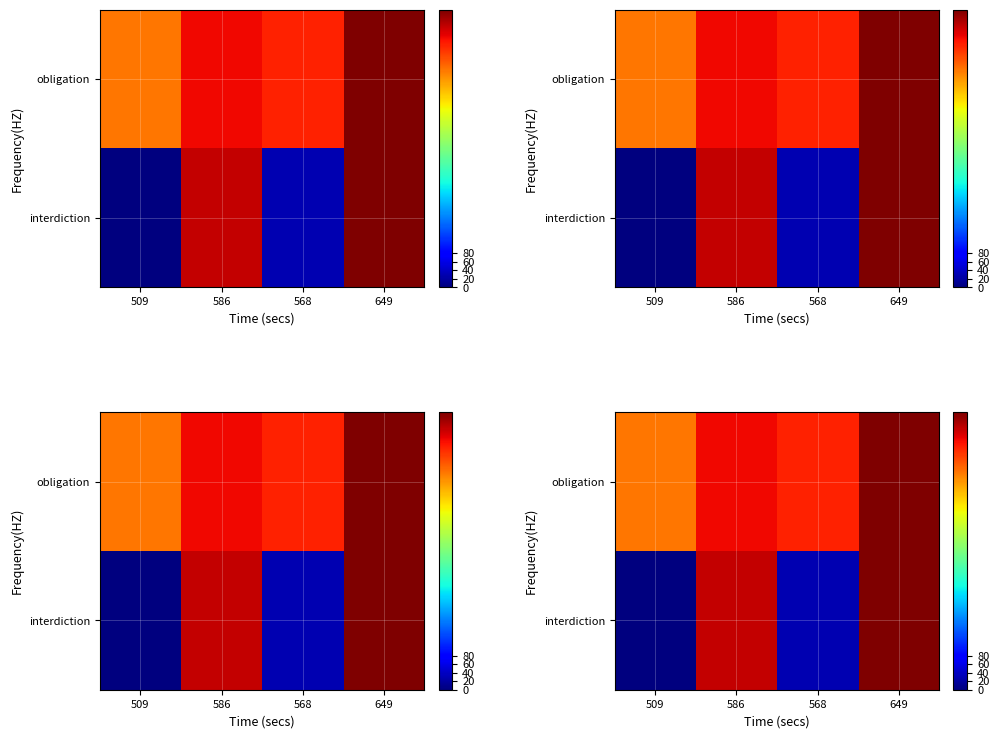

Rank the series by their average value, from highest to lowest.

obligation, interdiction